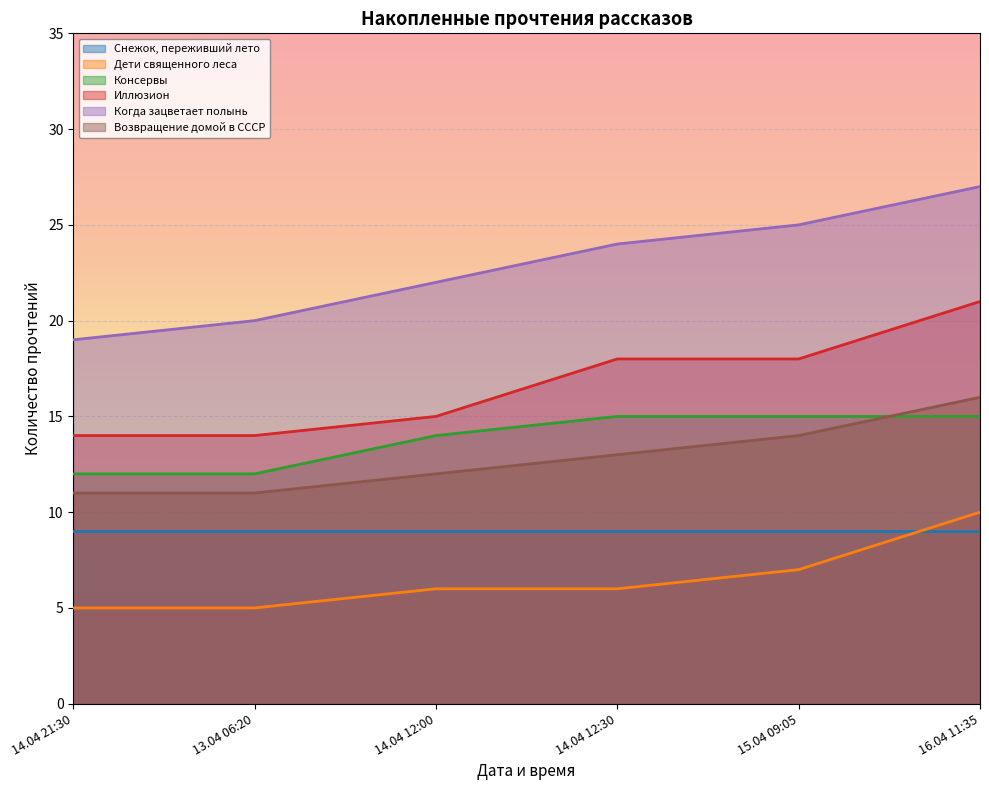

At how many categories does at least one series exceed 22?

3